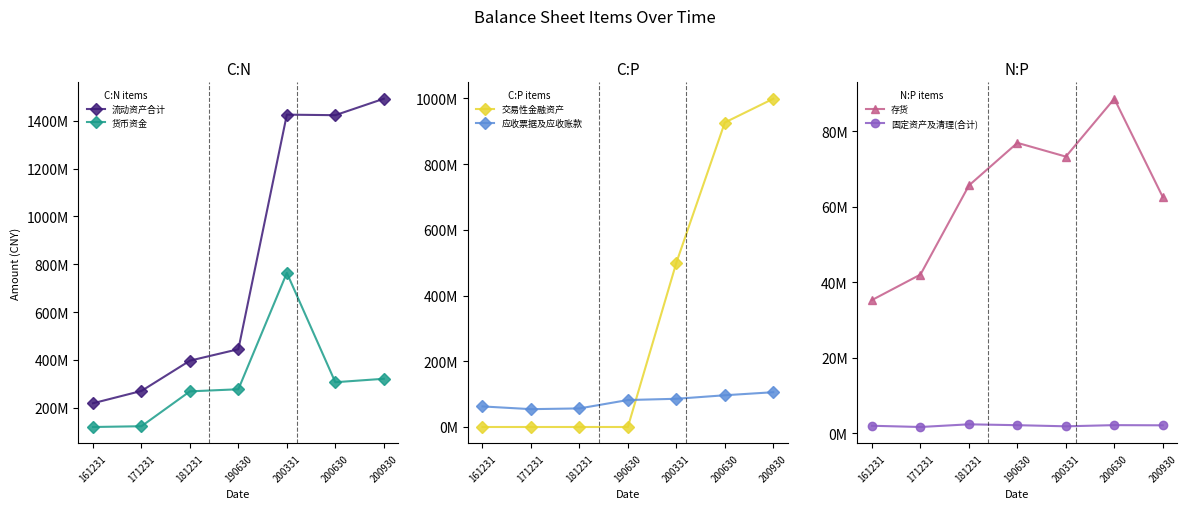

What is the difference between the 存货 values at 200630 and 181231?

22980540.3